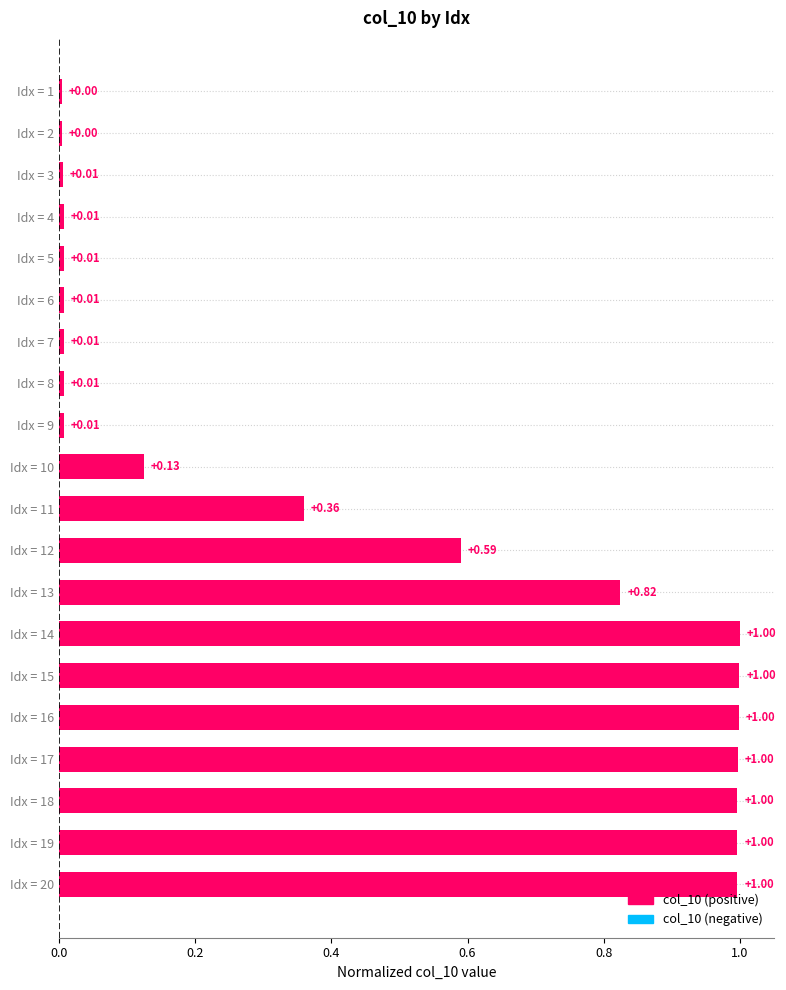

Are the bars horizontal?

Yes